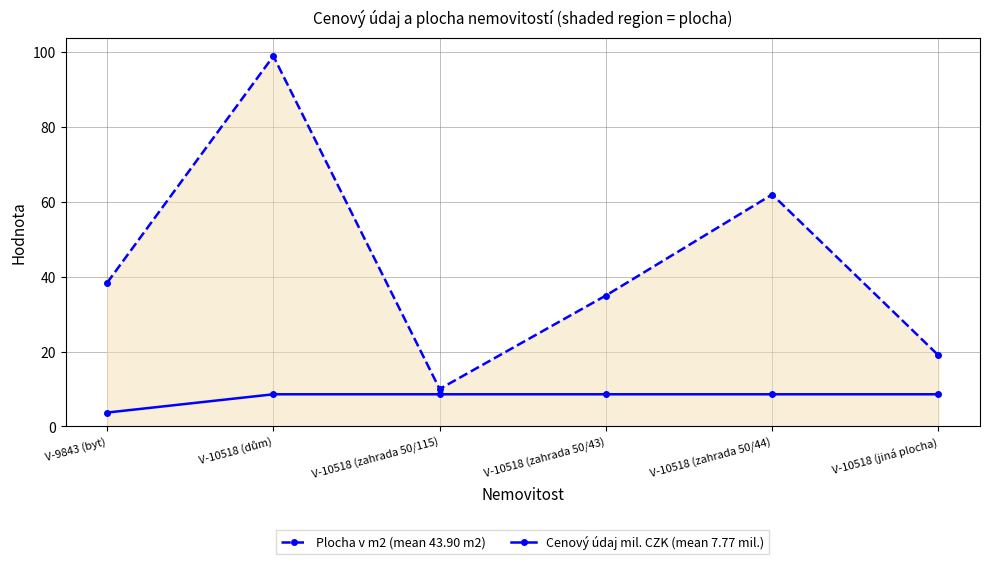

How many categories are shown in the chart?

6